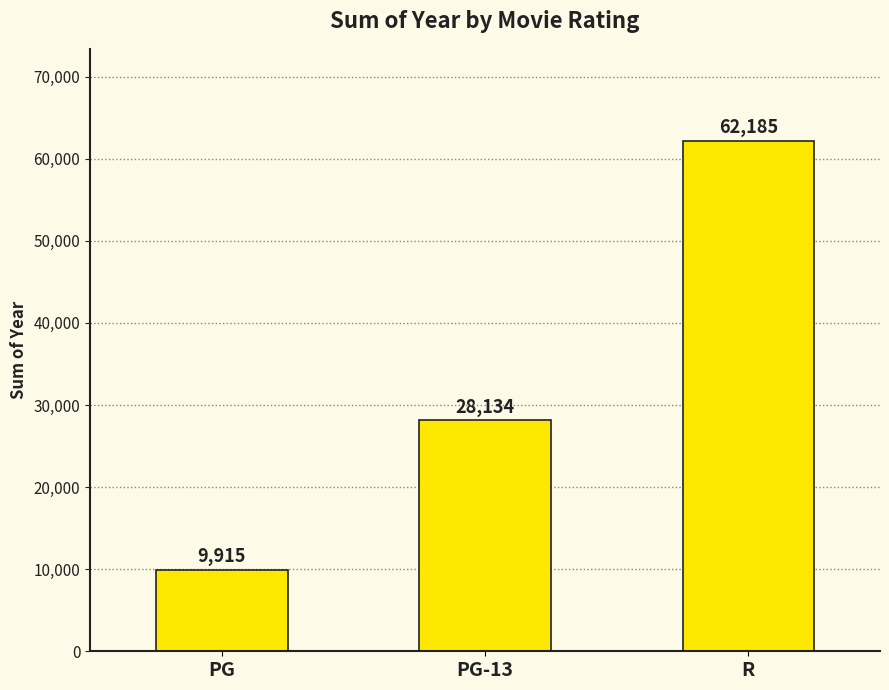

How many values are between 9915 and 62185?

3